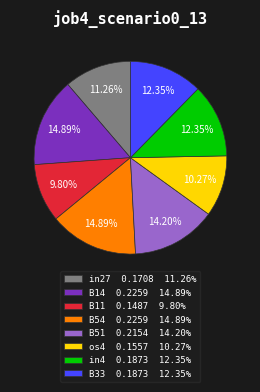

Between in27 0.1708 11.26% and B33 0.1873 12.35%, which is larger?

B33 0.1873 12.35%